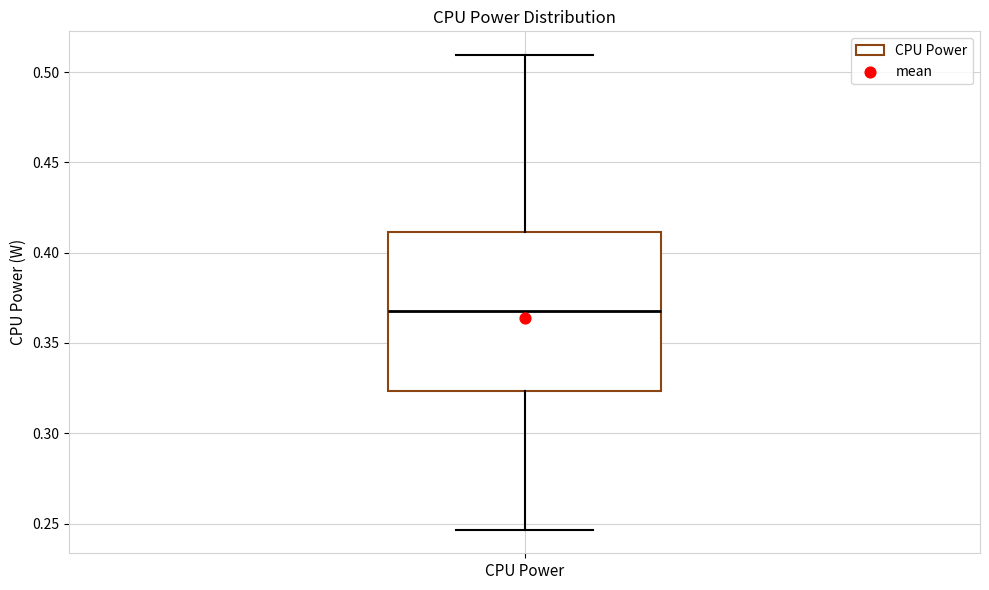

Read this box plot against the y-axis: the position of the median line, the range covered by the box, and the ends of both whiskers. The values are not printed on the chart, so give them approximately, as read against the axis.

median 0.370, box 0.325 to 0.410, whiskers 0.245 to 0.510